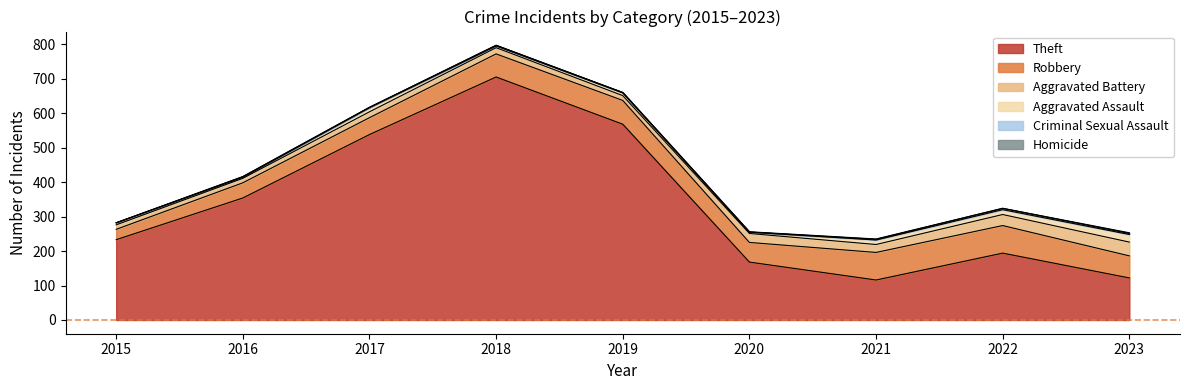

How many lines are shown in the chart?

6